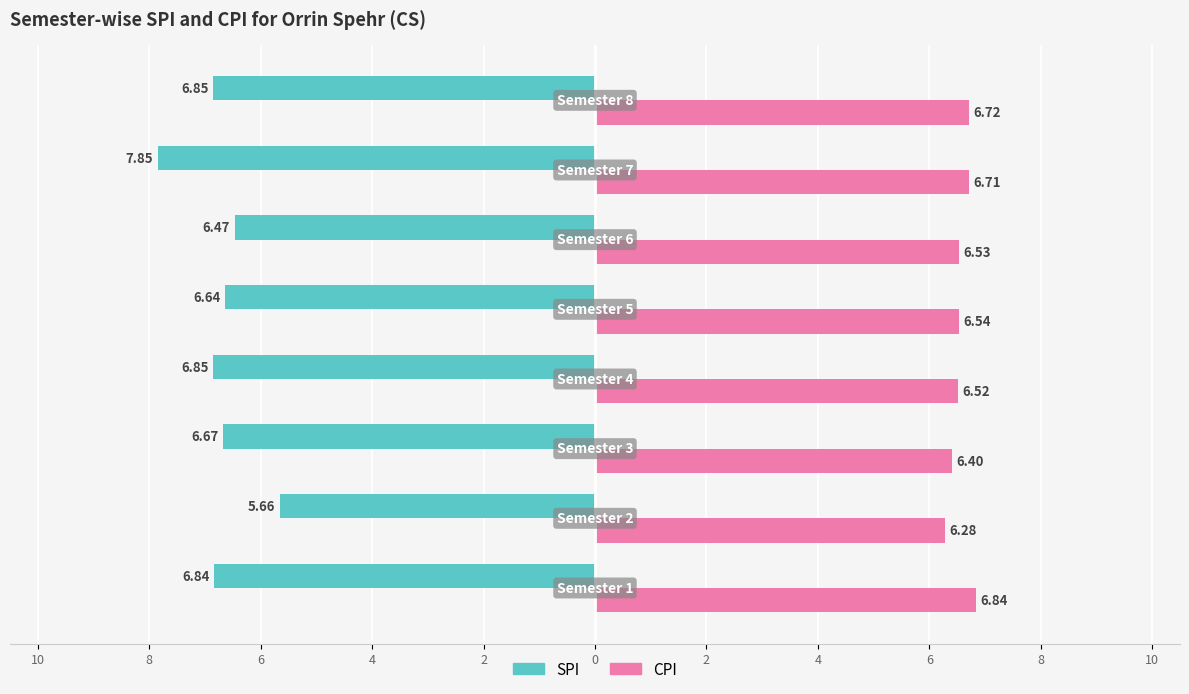

What are all the series names shown in the legend?

SPI, CPI